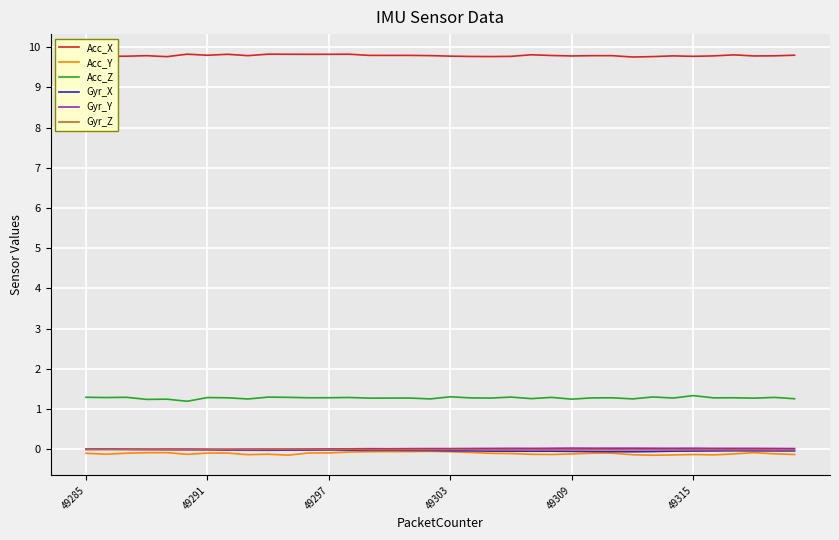

True or false: Acc_X and Acc_Z intersect in this chart.

False